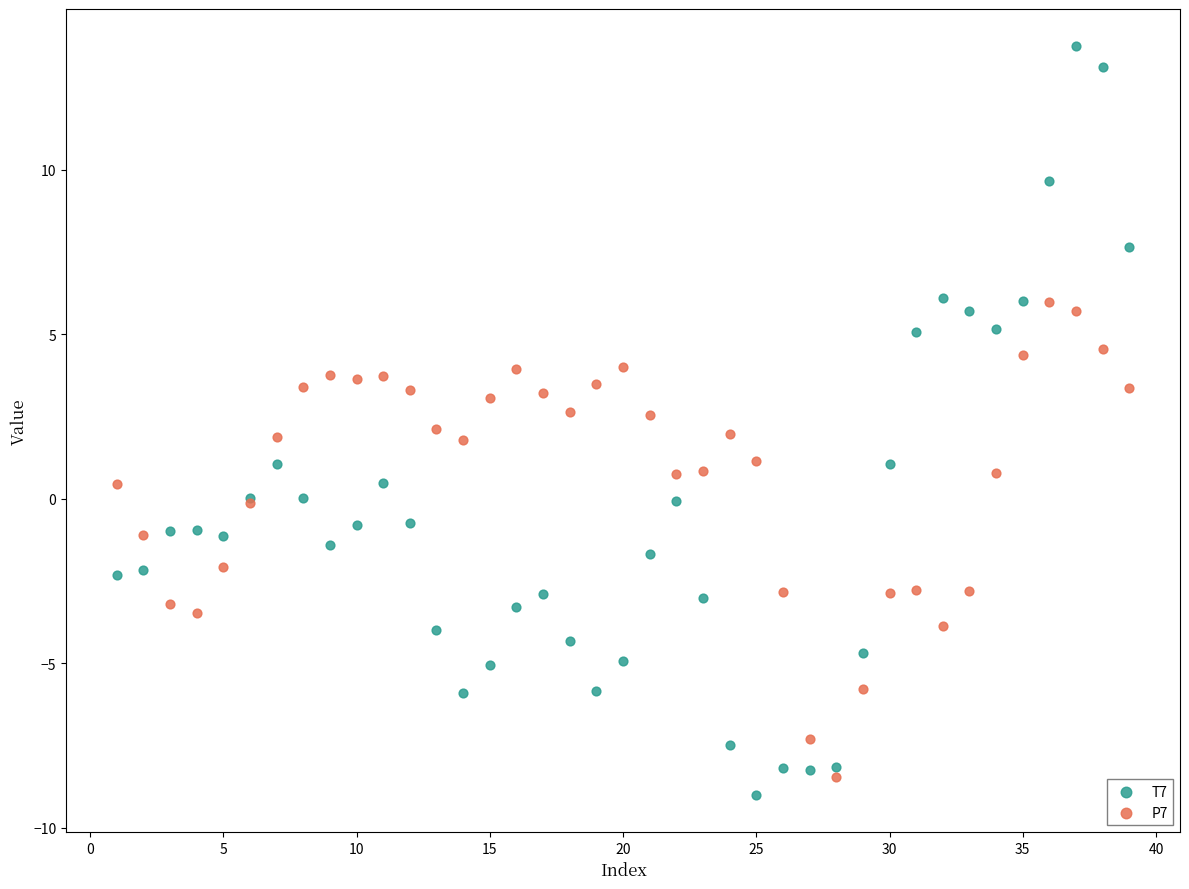

What are all the series names shown in the legend?

T7, P7